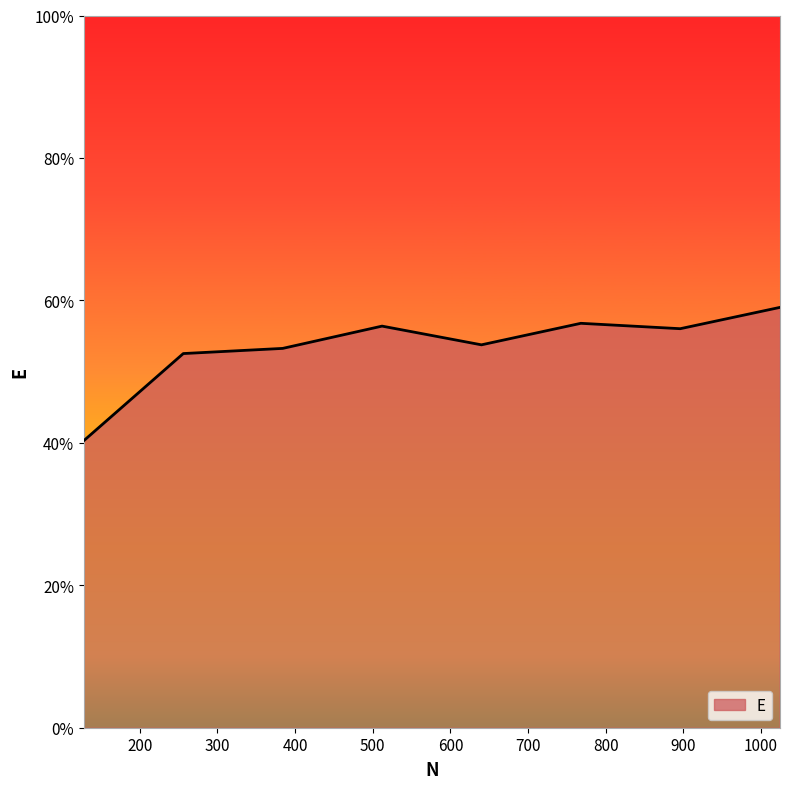

What is the value of the 7th point from the left?

0.6